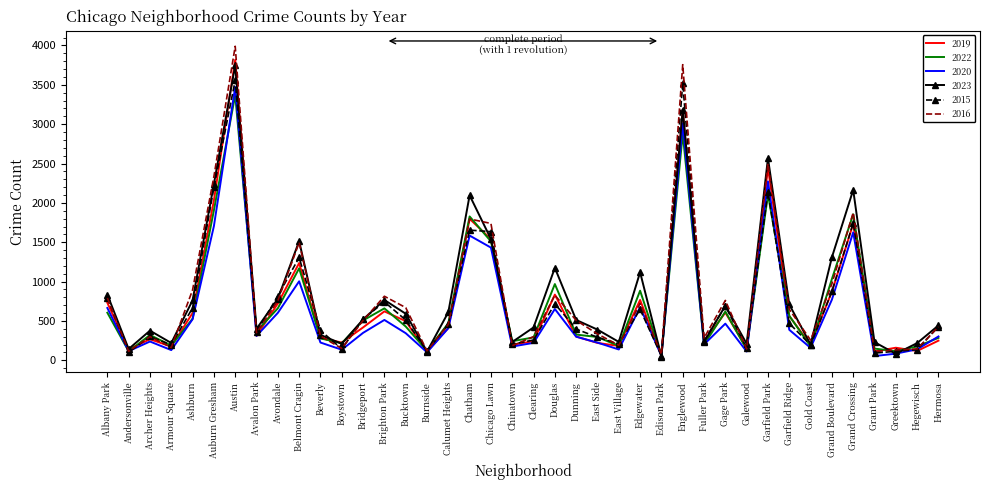

Read the 2016 value at Brighton Park, to the nearest 10.

810